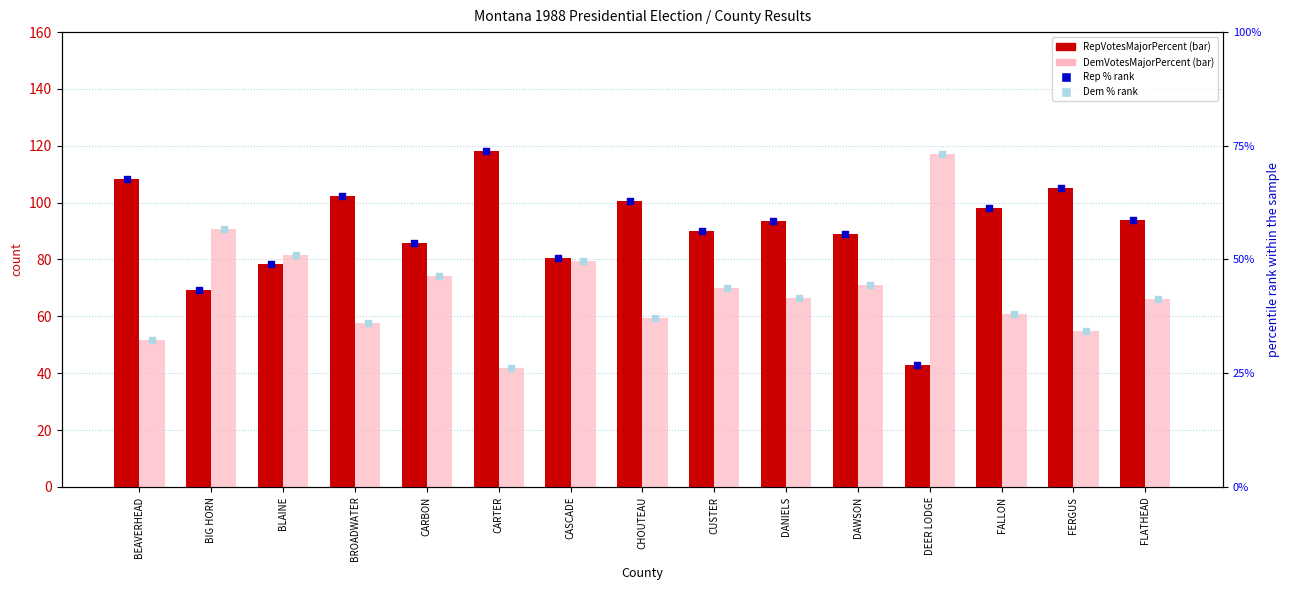

At which category is the sum across all series the highest?

BEAVERHEAD